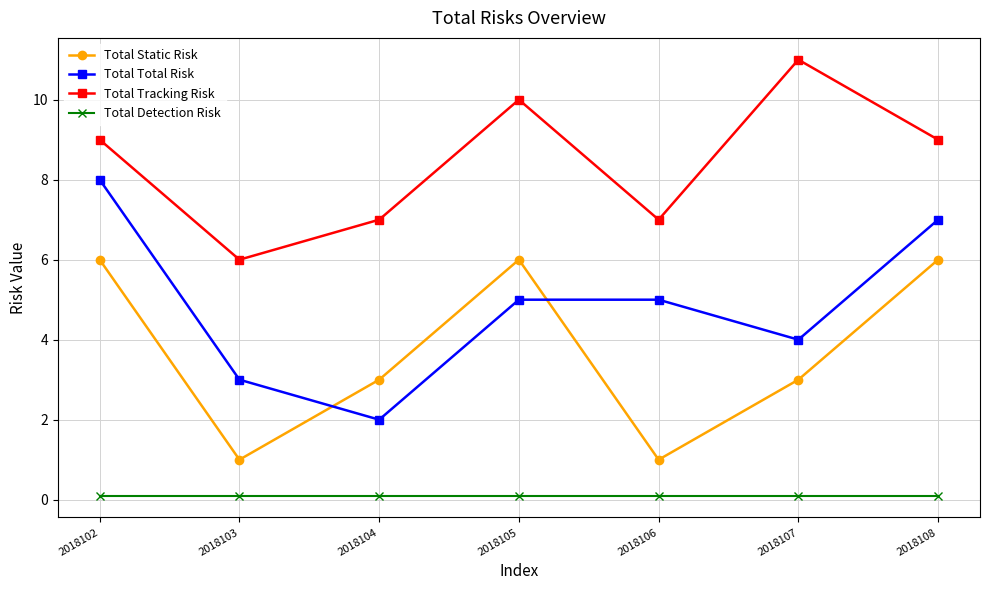

True or false: Total Static Risk has a value of 3.0 at 2018104.

True